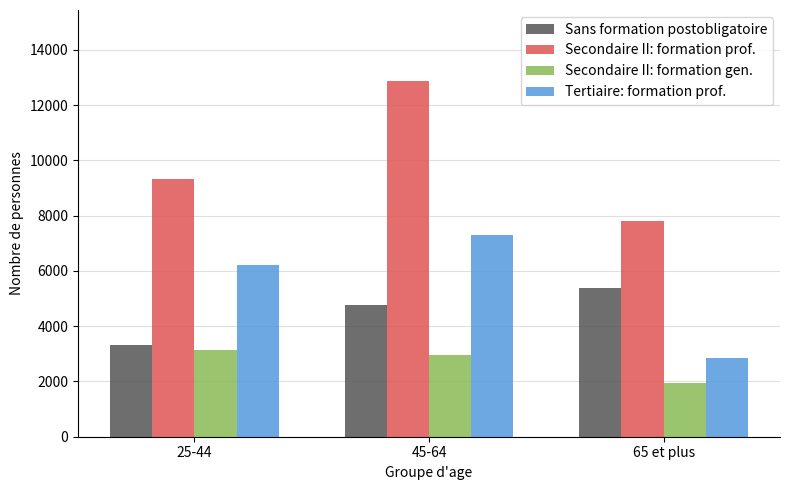

The Secondaire II: formation gen. series shows 1948.8 at 65 et plus. True or false?

True